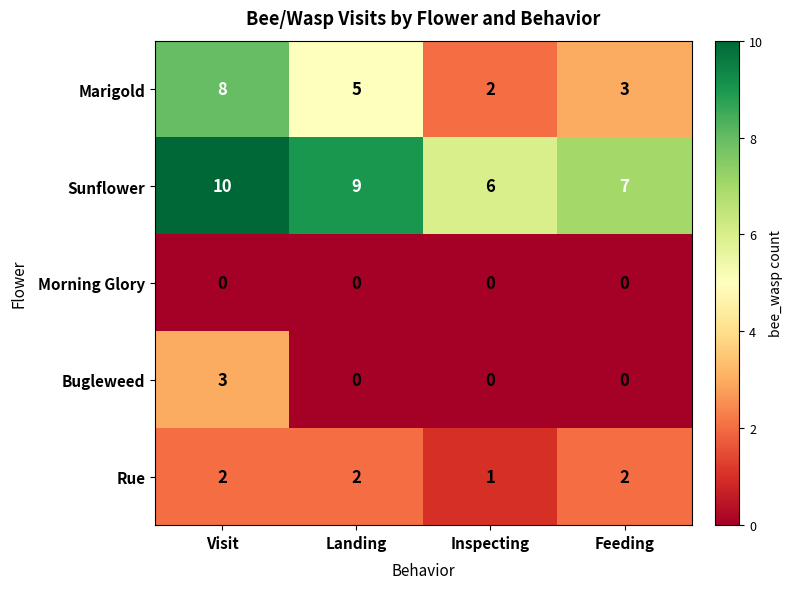

How many values in the Bugleweed series exceed 0?

1